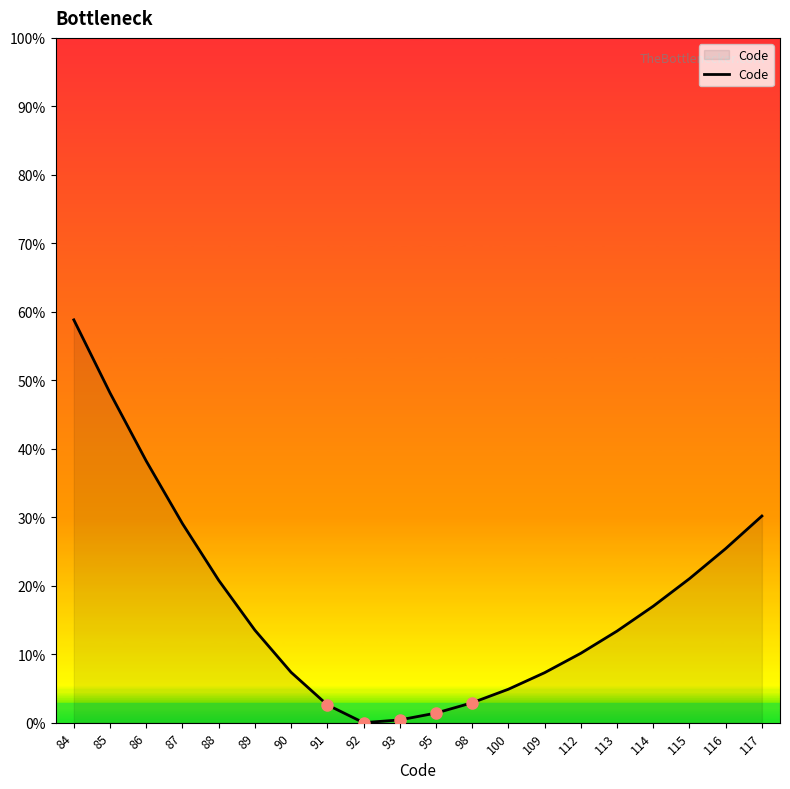

True or false: there are more than 0 points higher than both neighbors.

False